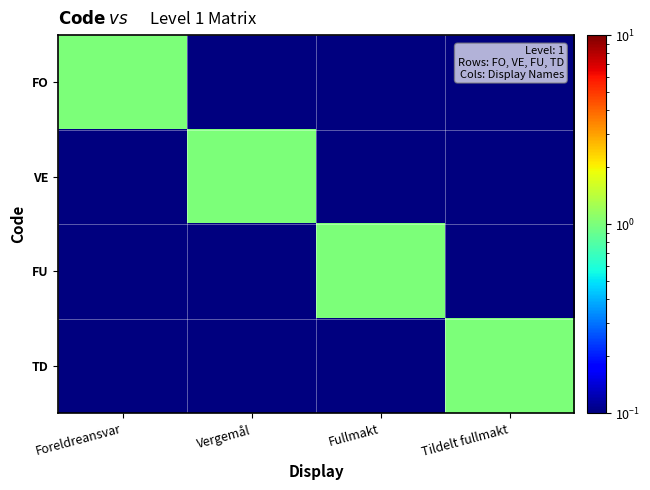

Which series has the largest total across all categories?

FO